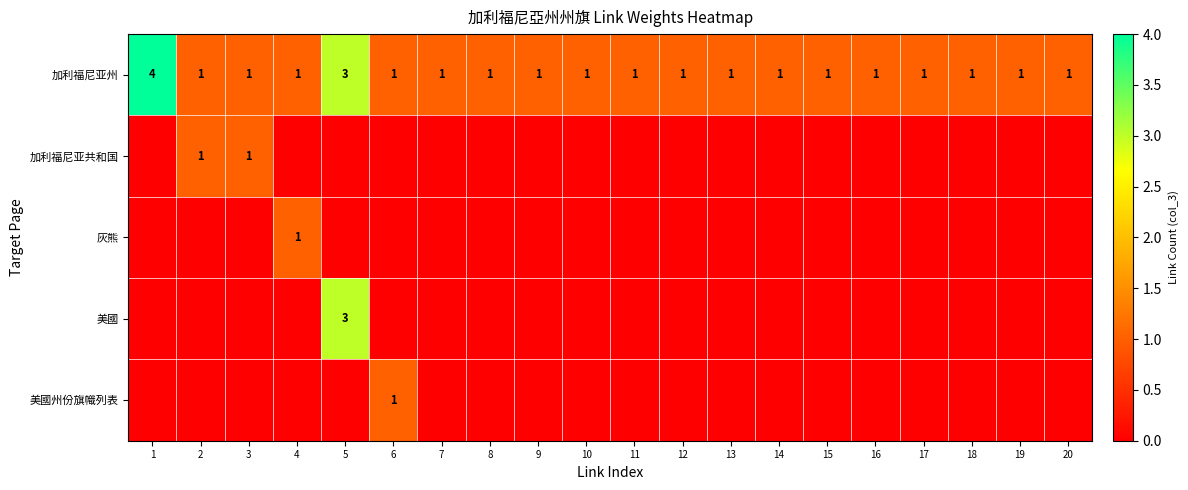

True or false: 加利福尼亚州 has a value of 2 at 1.

False